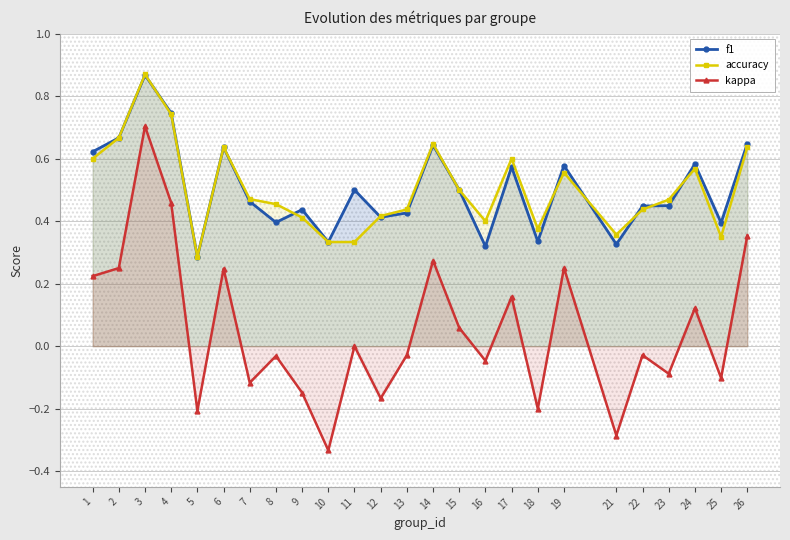

Reading left to right, transcribe all the data shown in this chart.

f1: 0.6	0.7	0.9	0.7	0.3	0.6	0.5	0.4	0.4	0.3	0.5	0.4	0.4	0.6	0.5	0.3	0.6	0.3	0.6	0.3	0.4	0.4	0.6	0.4	0.6
accuracy: 0.6	0.7	0.9	0.7	0.3	0.6	0.5	0.5	0.4	0.3	0.3	0.4	0.4	0.6	0.5	0.4	0.6	0.4	0.6	0.4	0.4	0.5	0.6	0.3	0.6
kappa: 0.2	0.2	0.7	0.5	-0.2	0.2	-0.1	-0.0	-0.1	-0.3	0.0	-0.2	-0.0	0.3	0.1	-0.0	0.2	-0.2	0.3	-0.3	-0.0	-0.1	0.1	-0.1	0.4